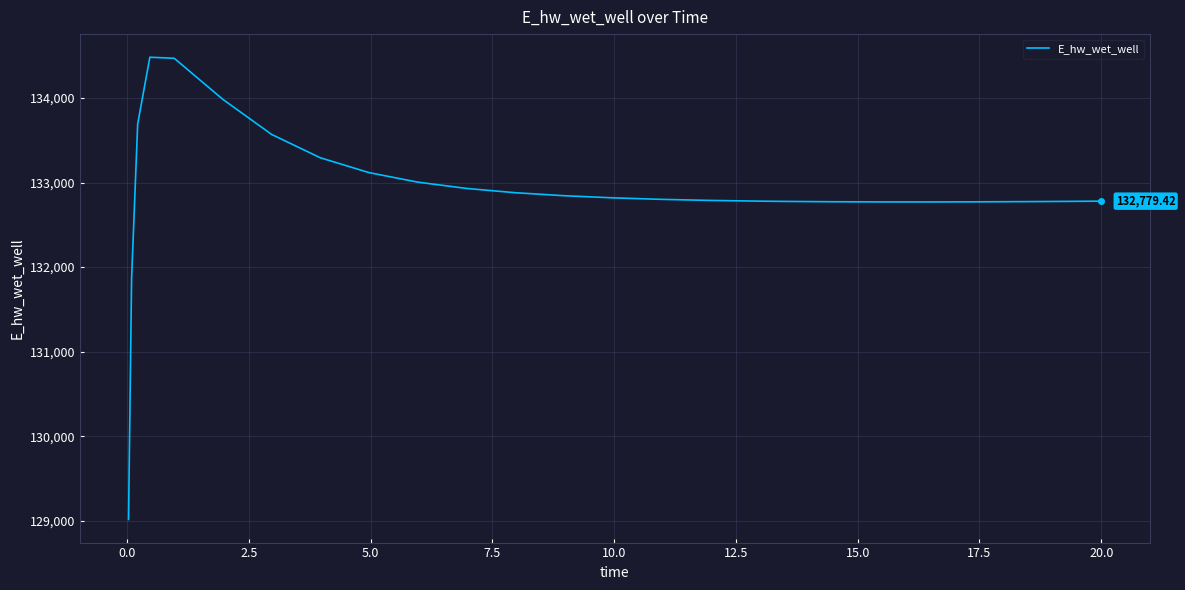

At which label does the data first exceed 132800?

2.5